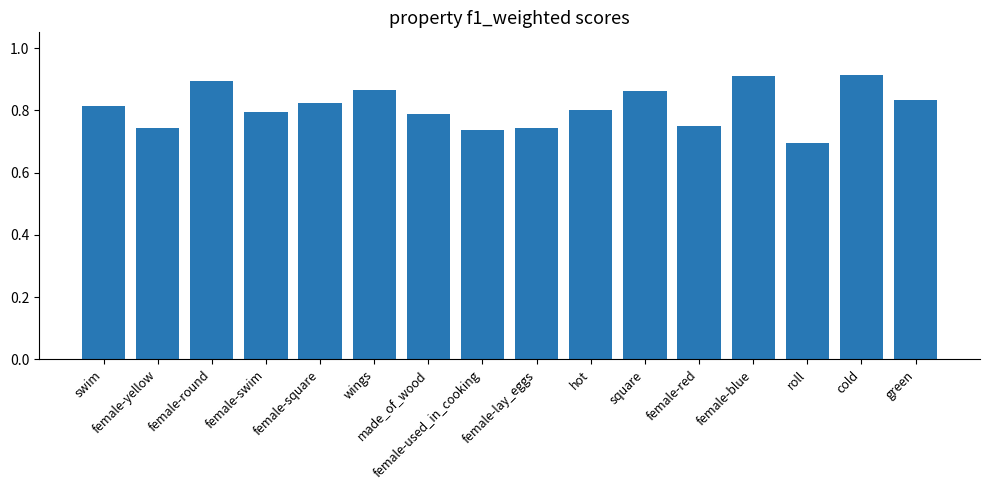

Count the values in the range 0 to 1.

16